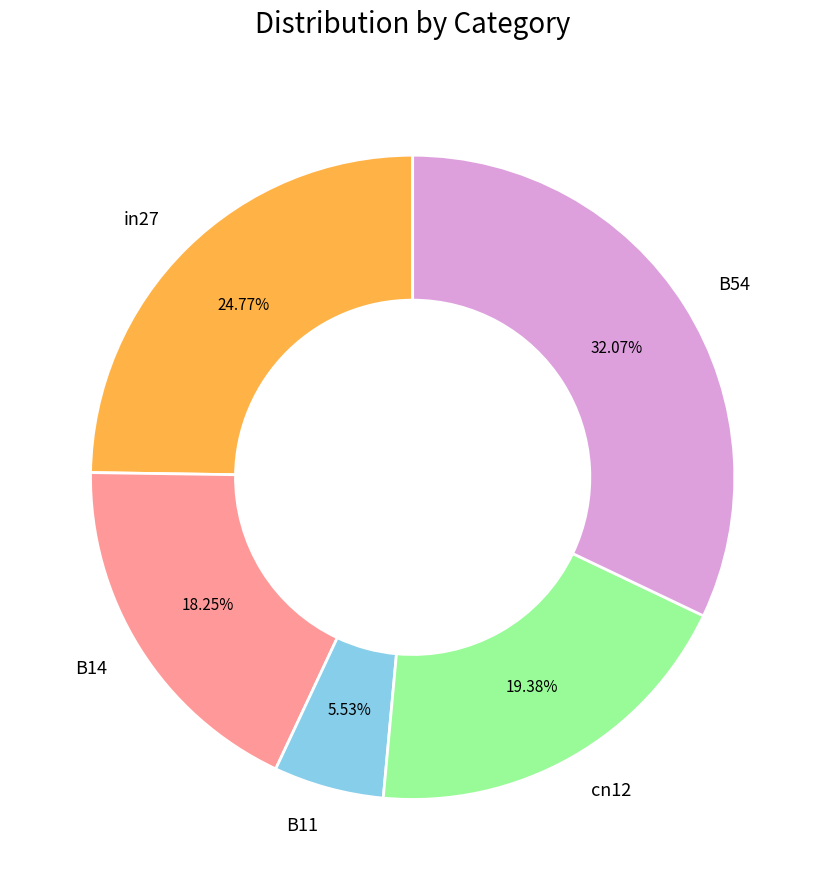

True or false: in27 accounts for 12% of the total.

False